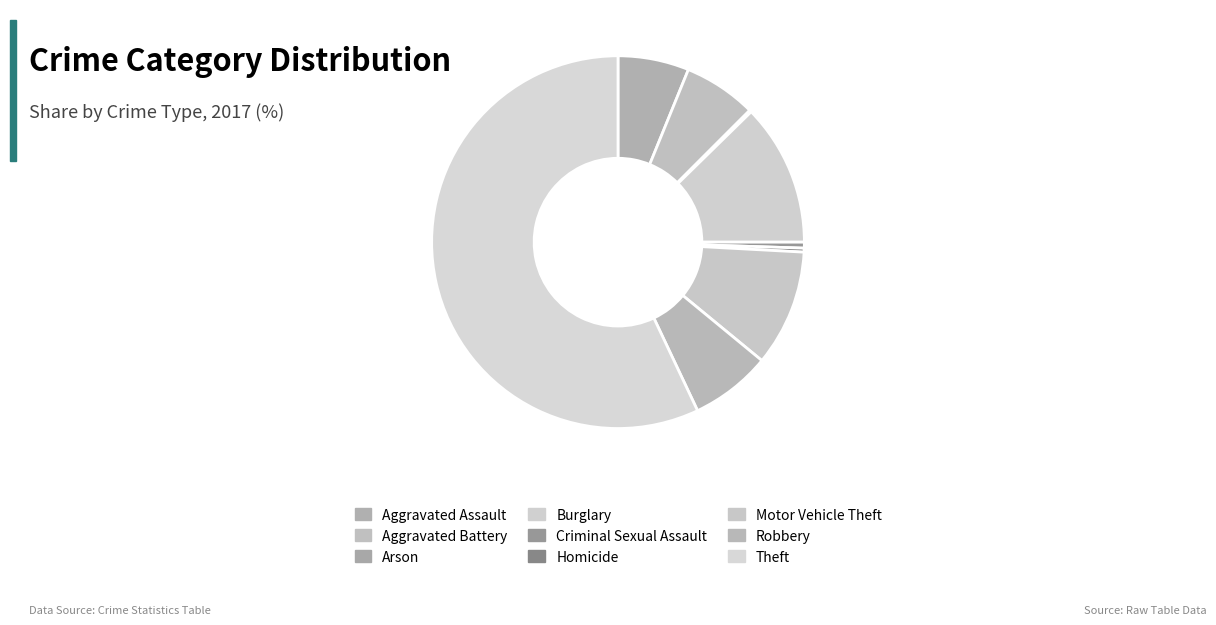

Is Aggravated Assault the majority of the pie?

No